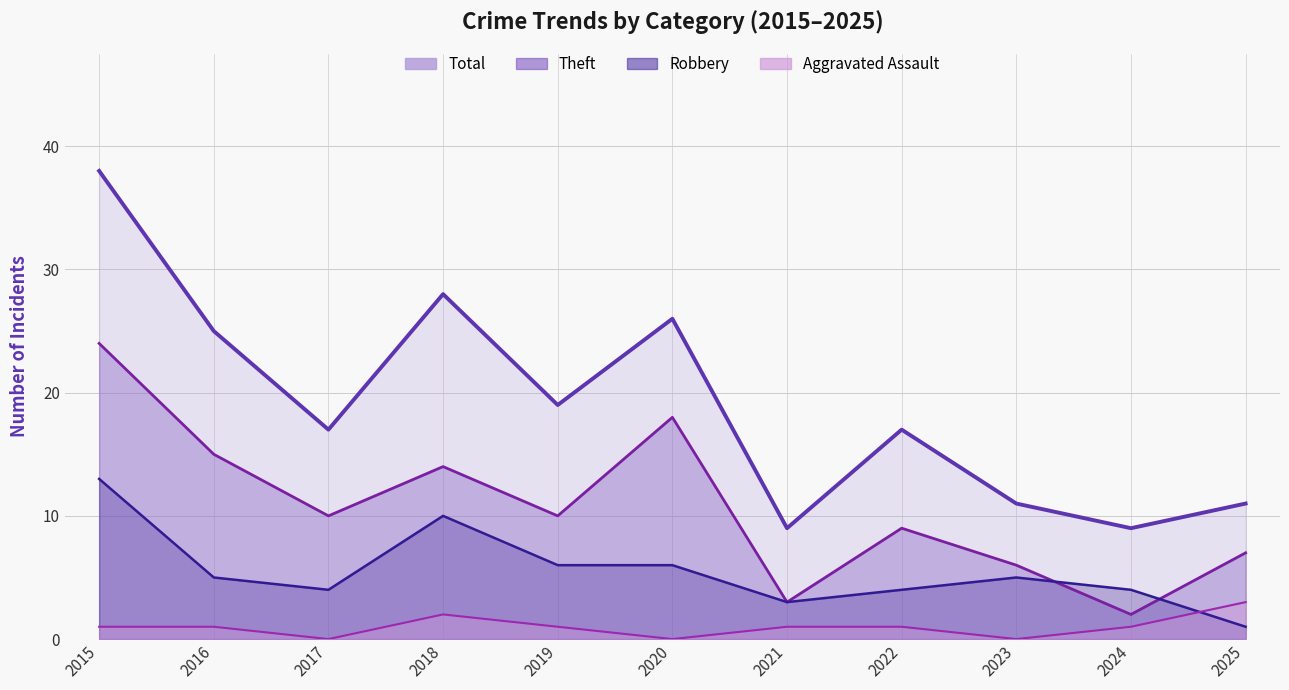

Read the Robbery value at 2015.

13